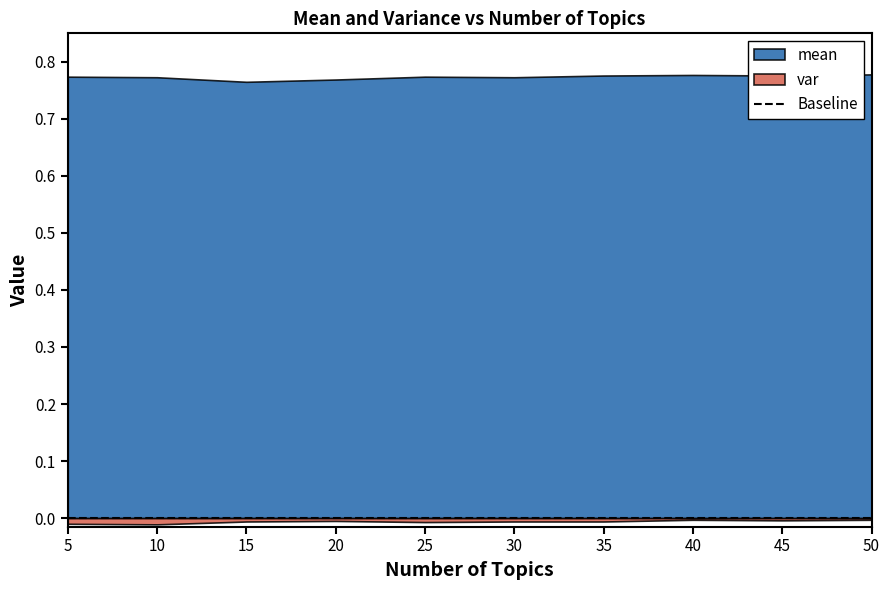

List the series in order of their overall mean, lowest first.

var, mean